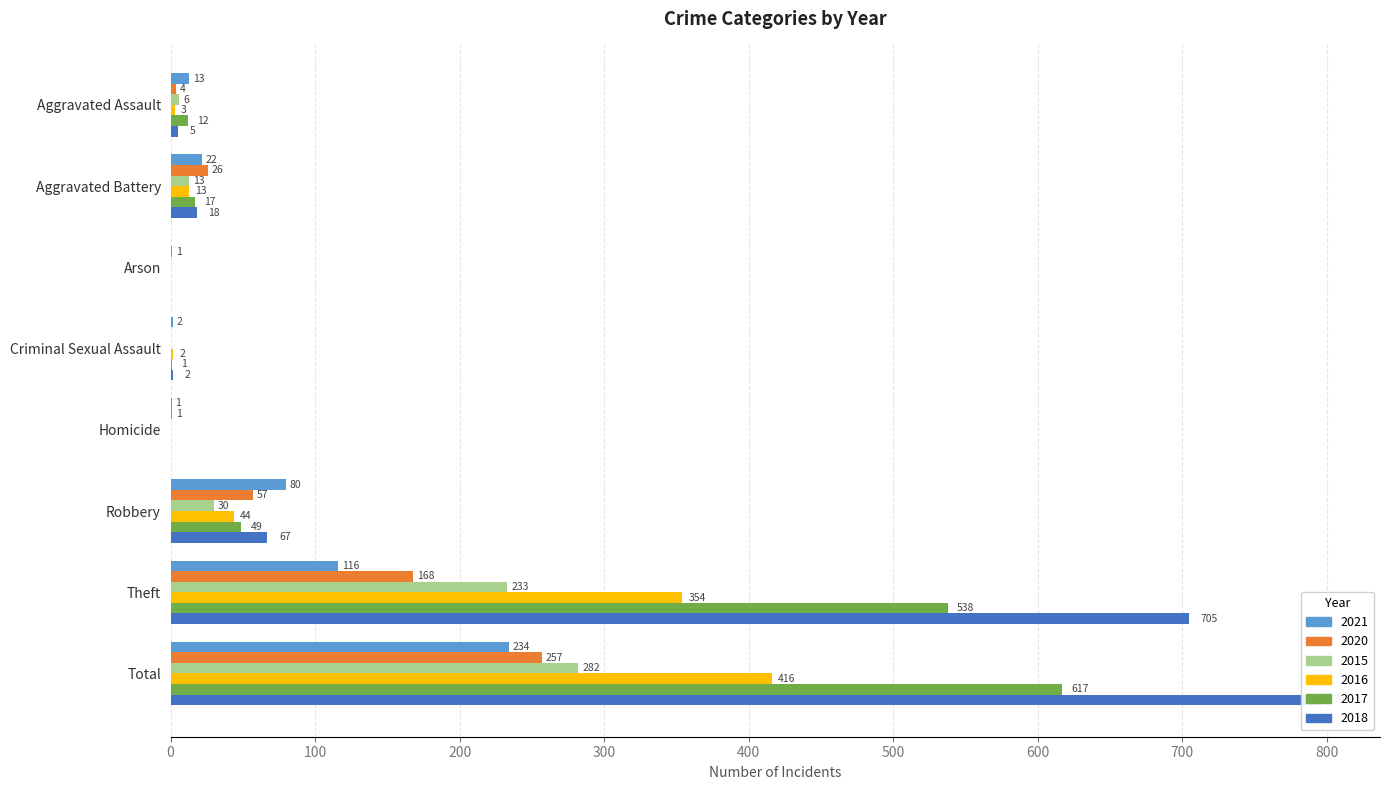

Rank the series by their maximum value, from highest to lowest.

2018, 2017, 2016, 2015, 2020, 2021